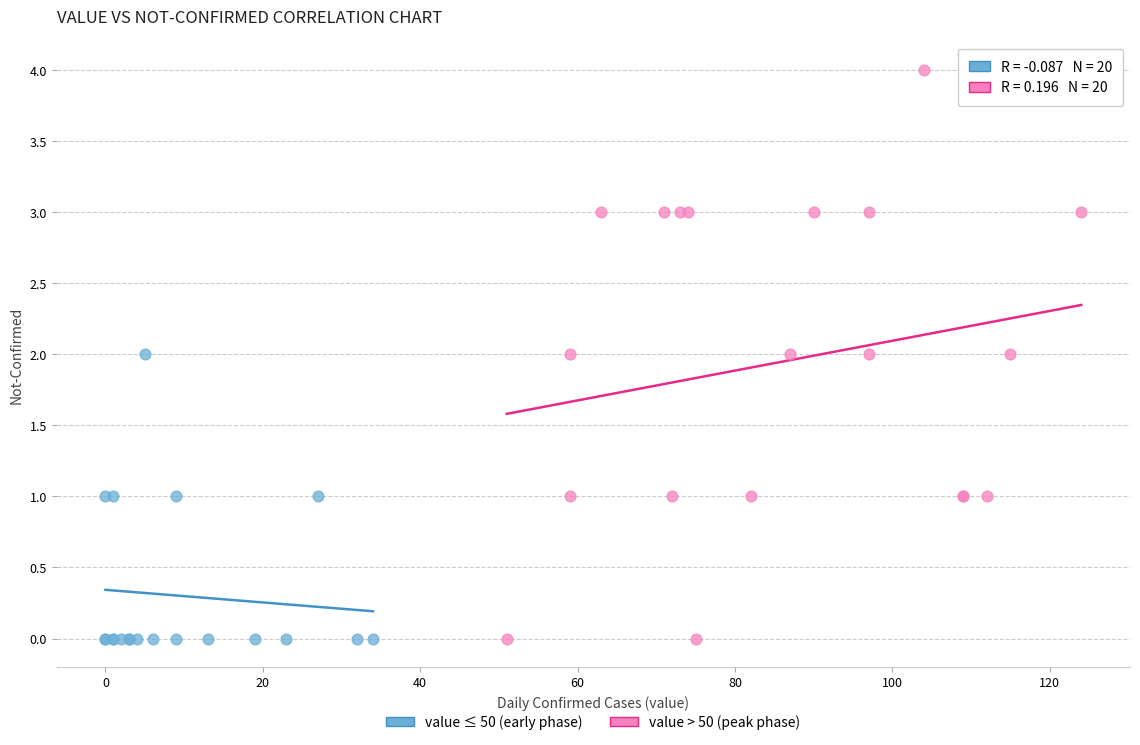

Which series reaches the maximum Y coordinate?

value > 50 (peak phase)